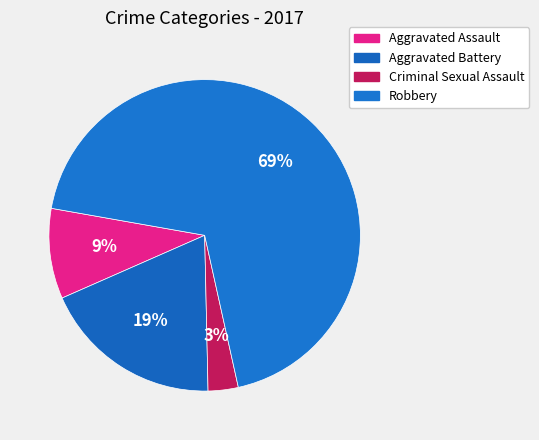

To the nearest percent, what is the combined percentage of Robbery and Aggravated Assault?

78%